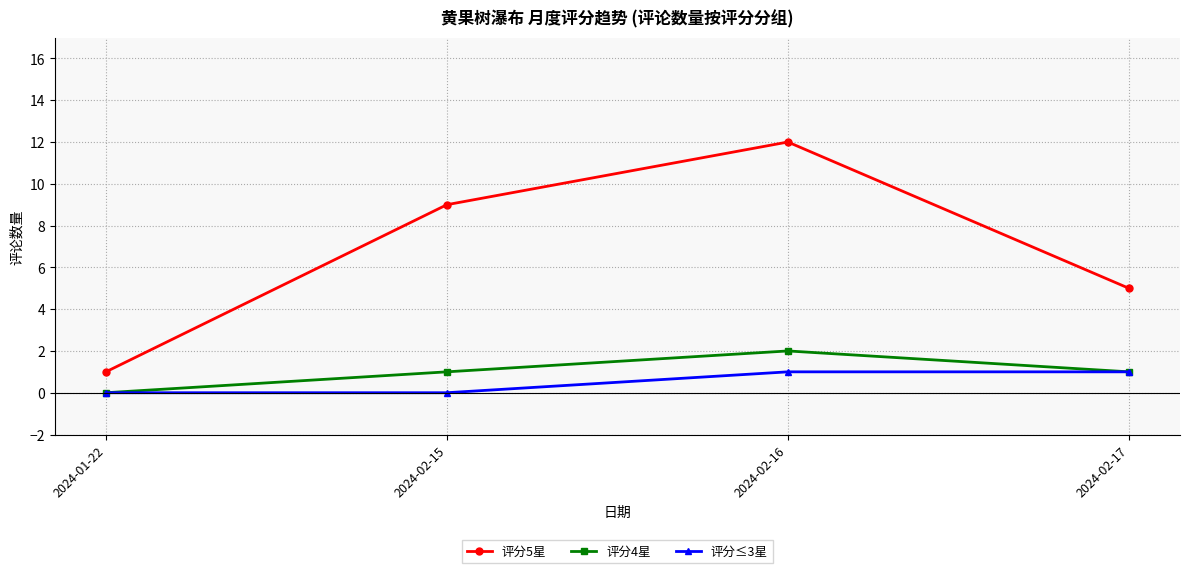

Reading left to right, list all the values displayed in this chart.

评分5星: 1	9	12	5
评分4星: 0	1	2	1
评分≤3星: 0	0	1	1